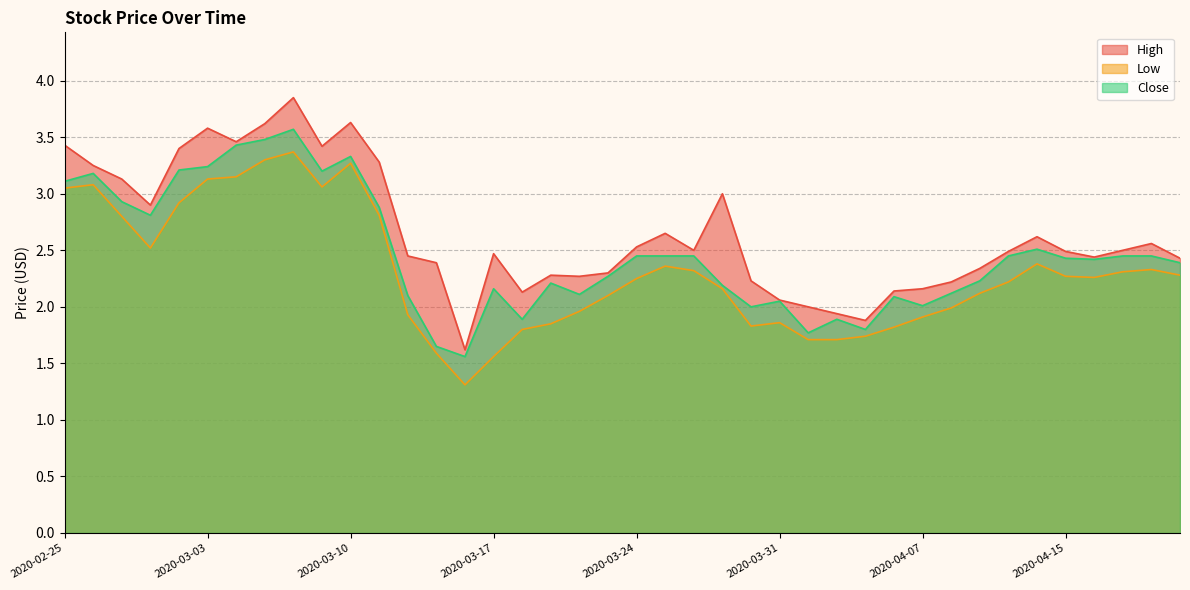

At which label is High closest to 2?

2020-04-01